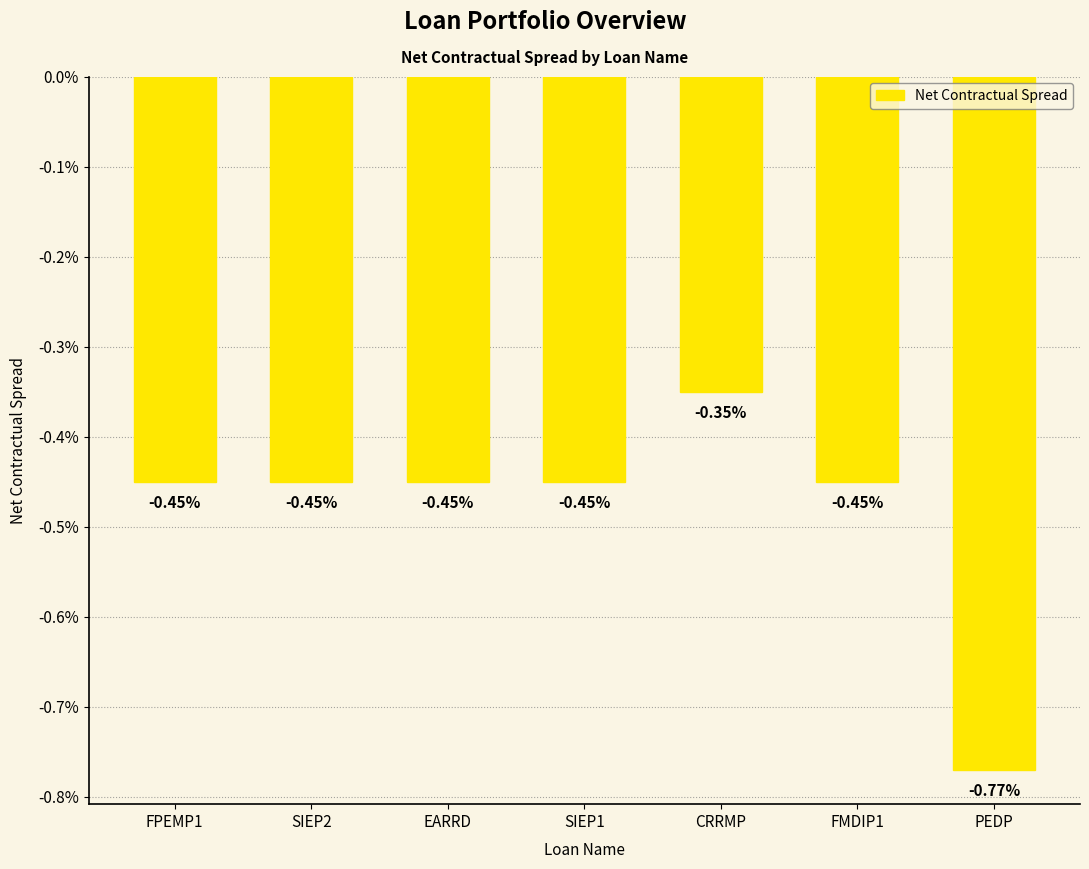

What is the label of the 3rd bar from the left?

EARRD